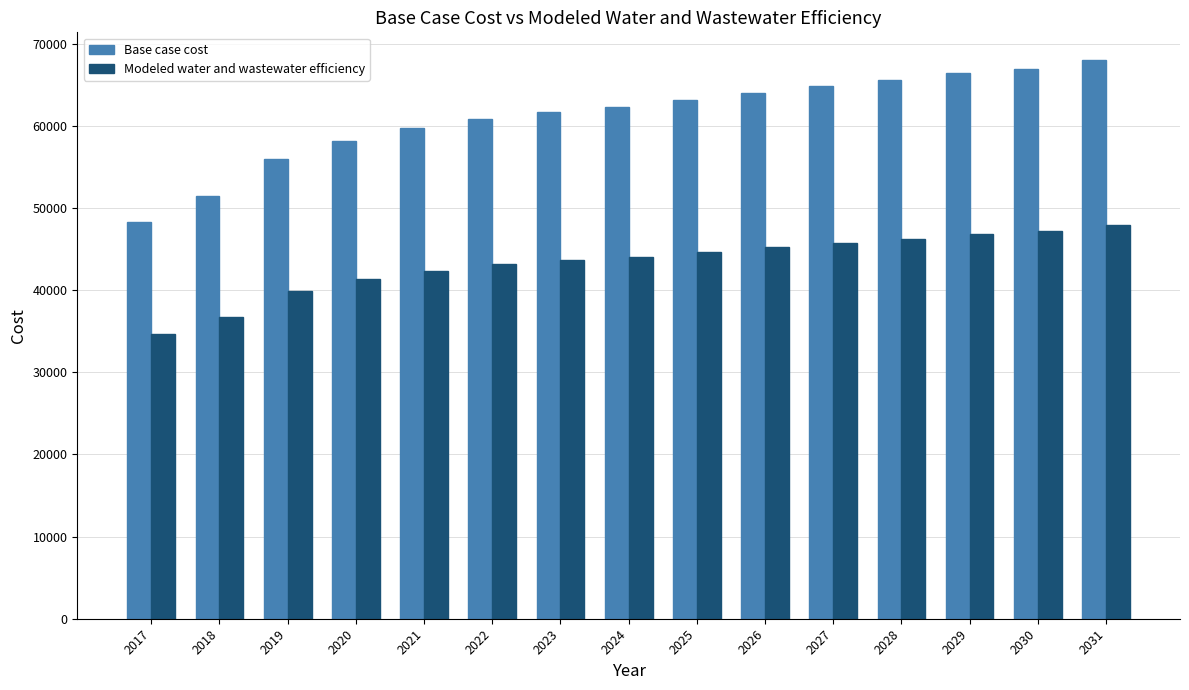

Which series has the widest spread of values?

Base case cost